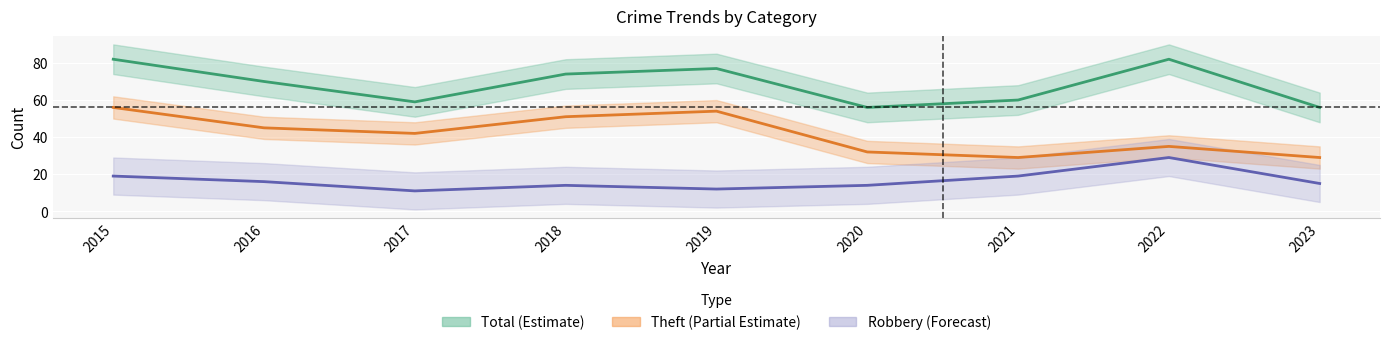

Which series changed the most between 2016 and 2017?

Total